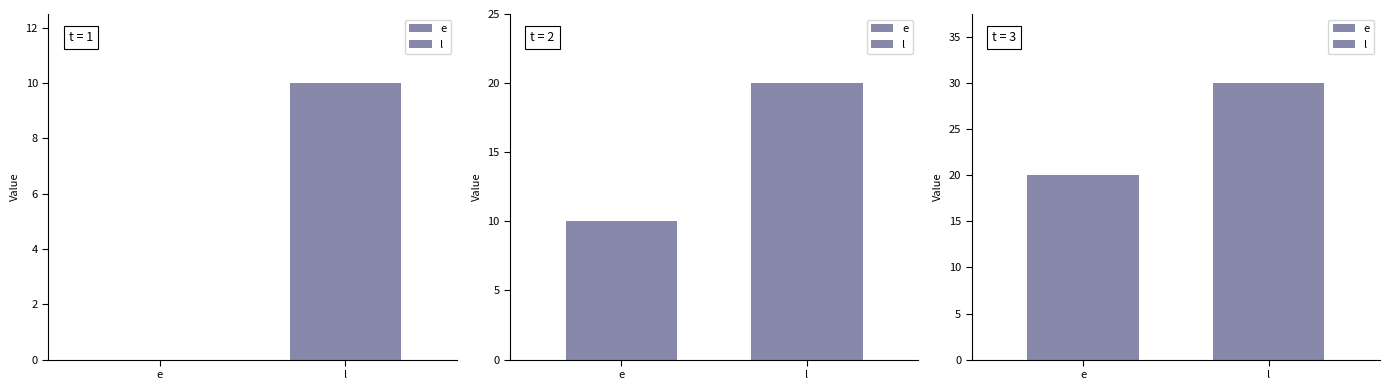

The value of l at 2 is 35. True or false?

False